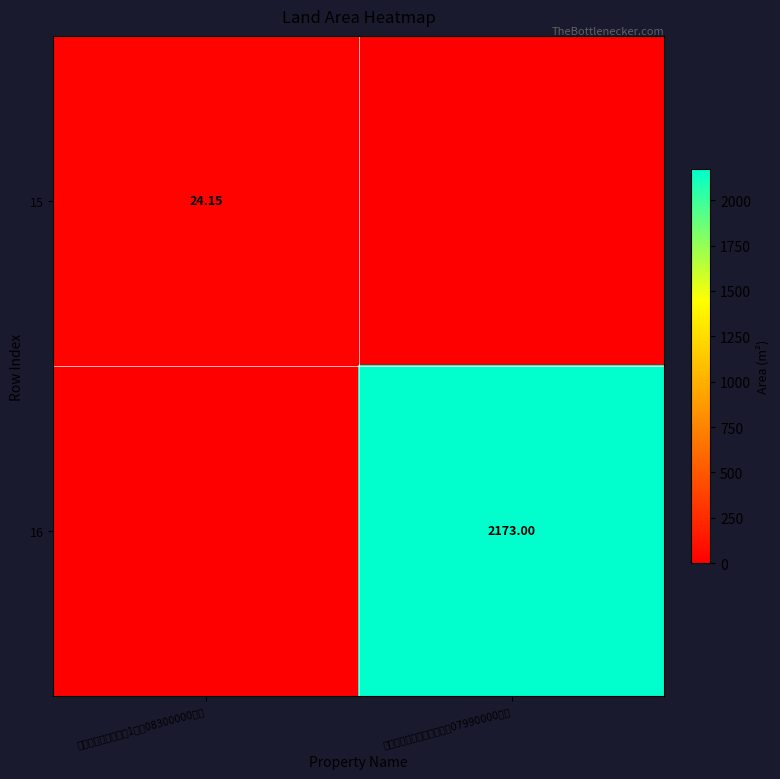

Which series has the widest spread of values?

16